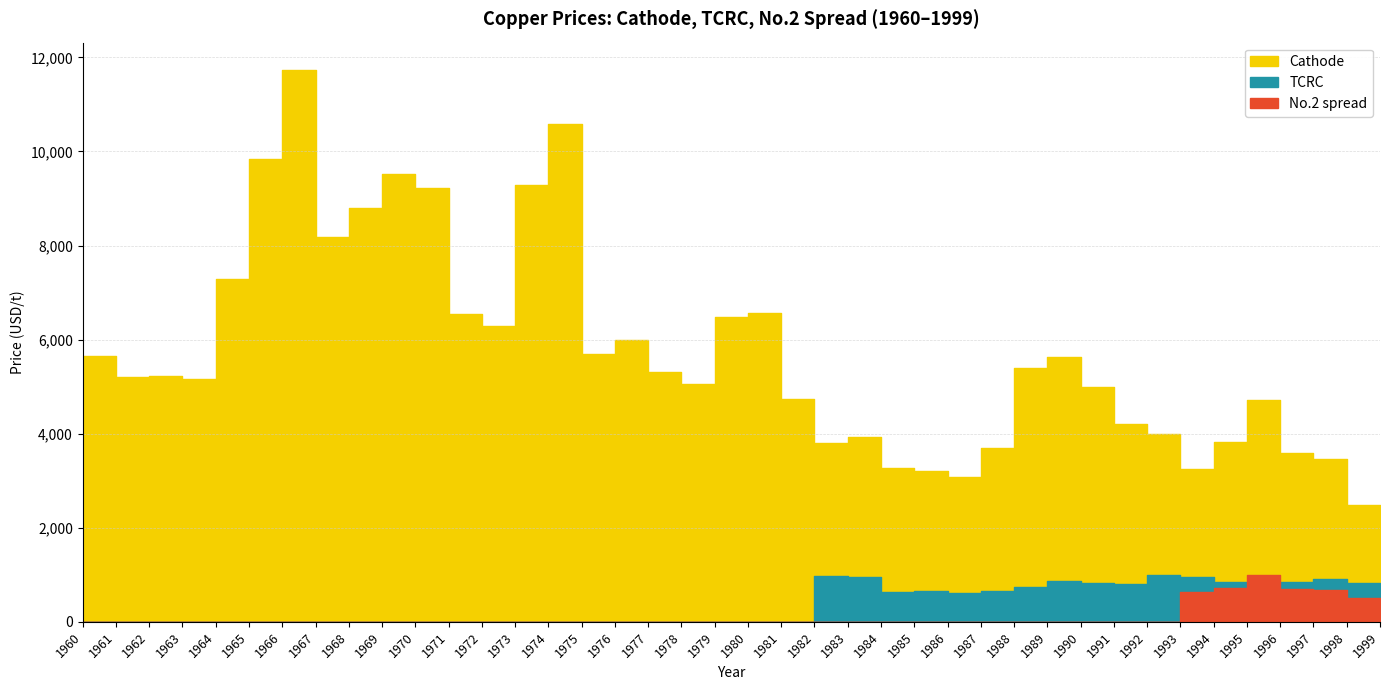

How many lines are shown in the chart?

3